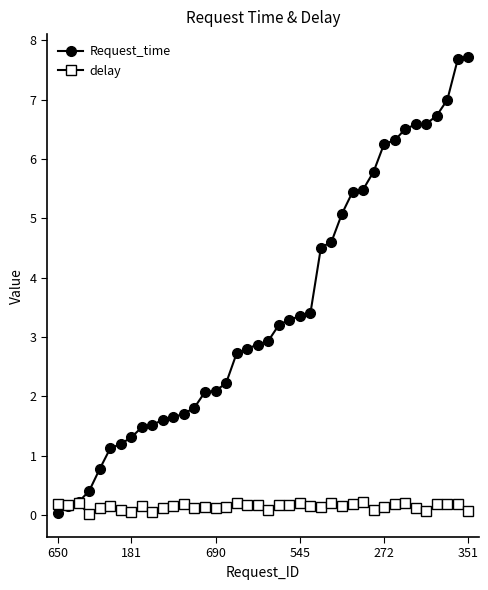

At how many categories does at least one series exceed 1?

35